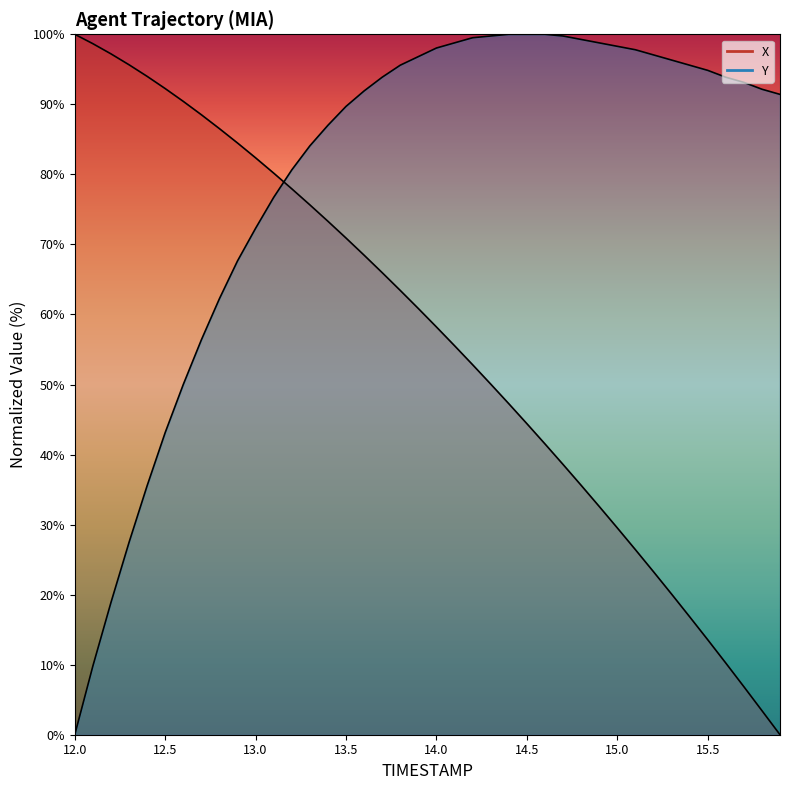

What is the average value of the X series?

56.3